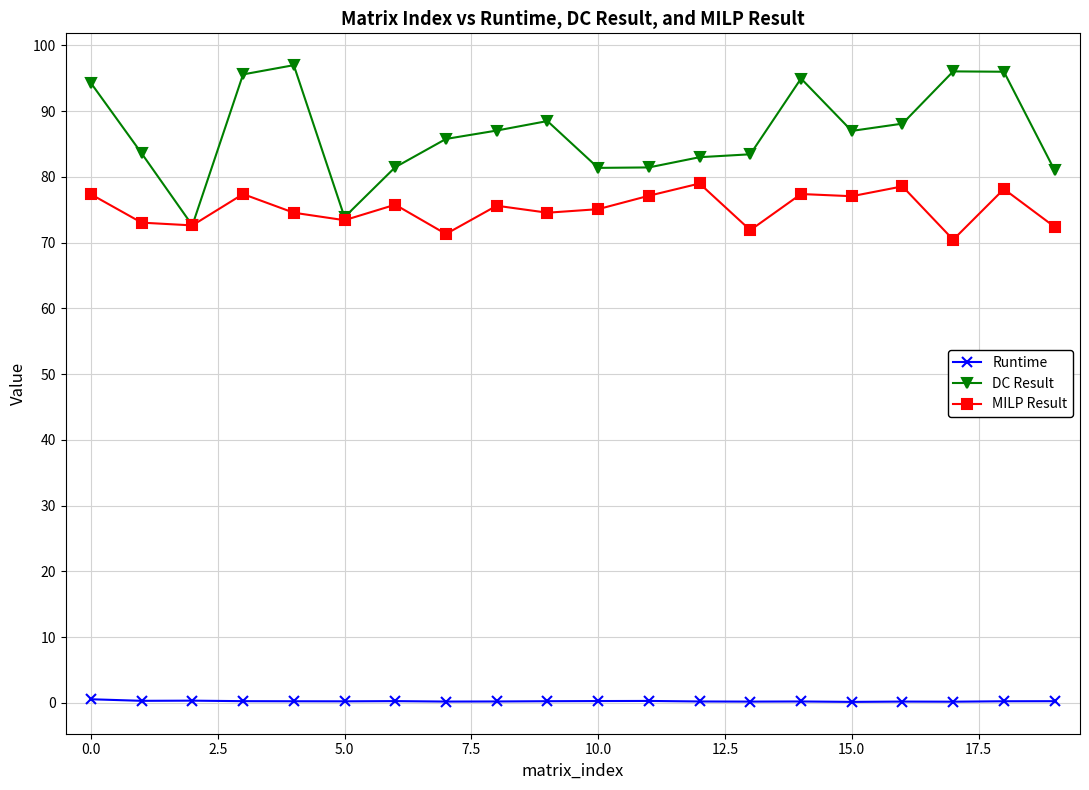

What is the average value of the MILP Result series?

75.1